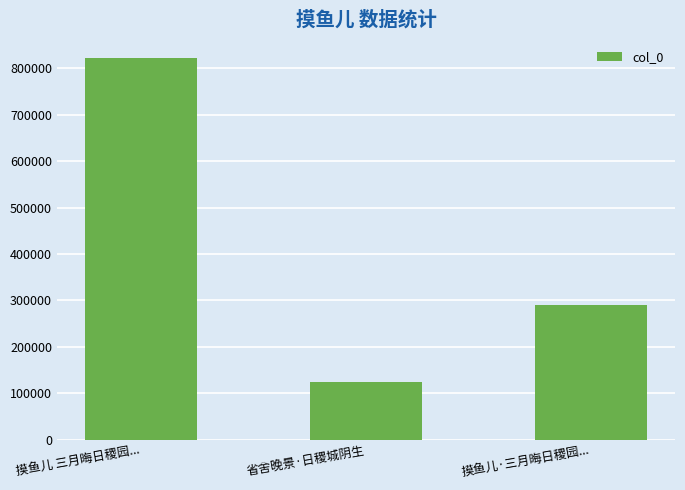

Reading right to left, transcribe all the data shown in this chart.

289837	125200	820988